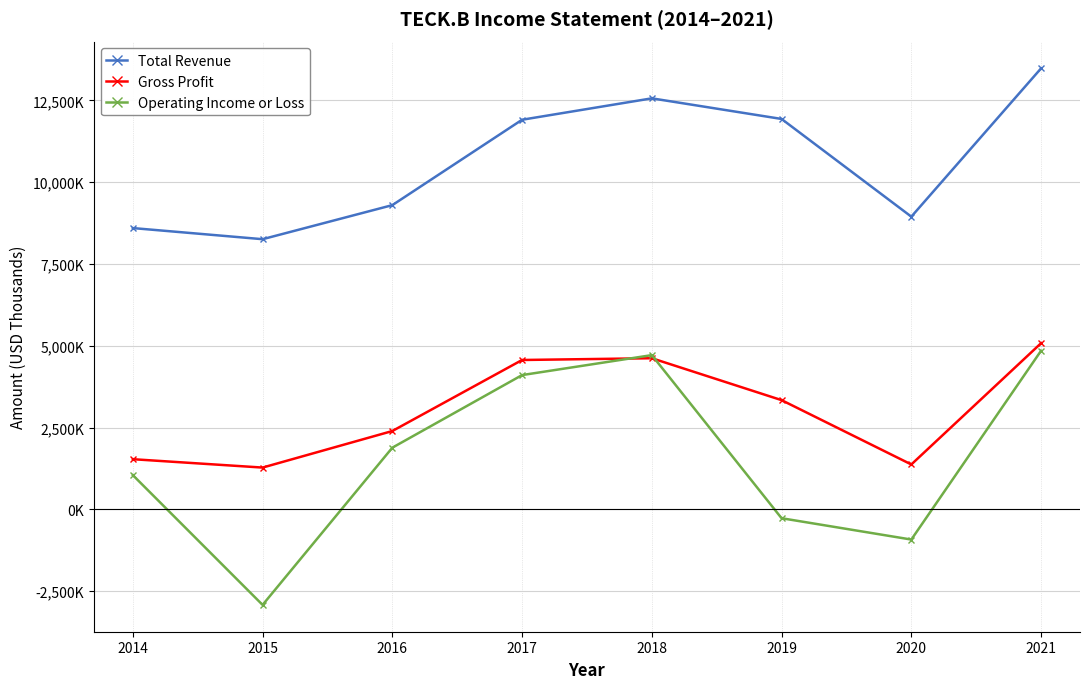

What is the smallest value displayed?

-2918000